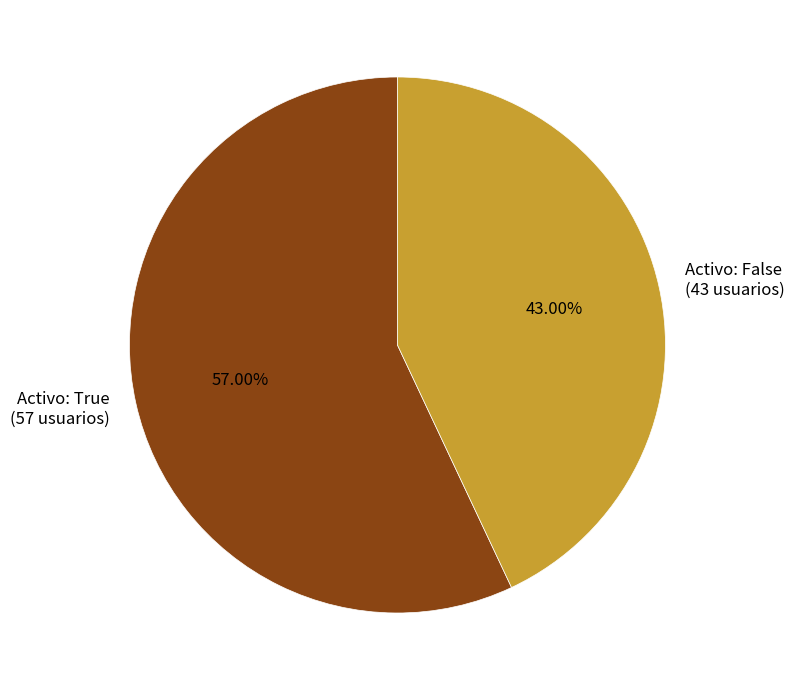

Do Activo: True (57 usuarios) and Activo: False (43 usuarios) together represent more than half of the pie?

Yes